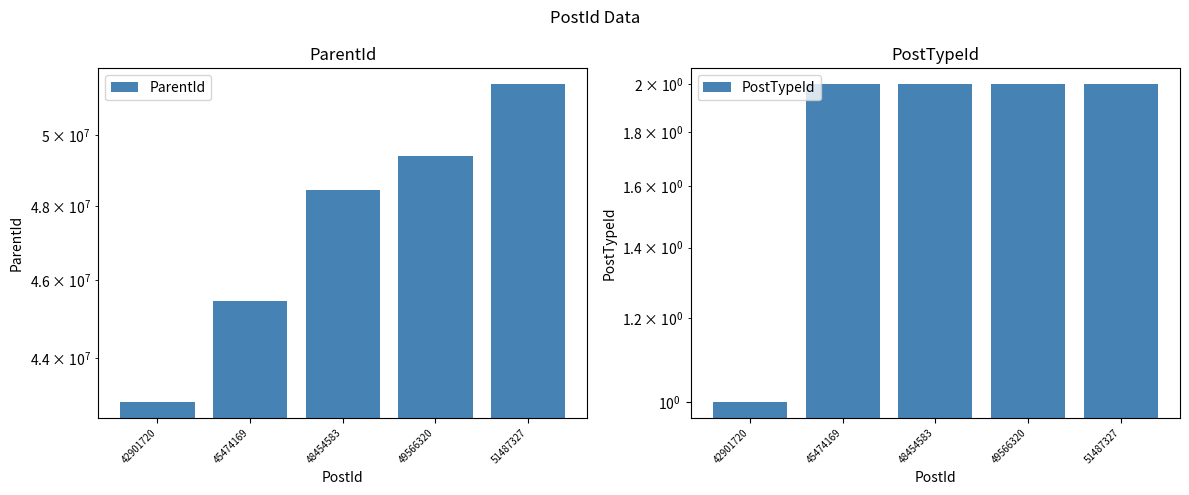

Rank the series by their average value, from lowest to highest.

PostTypeId, ParentId